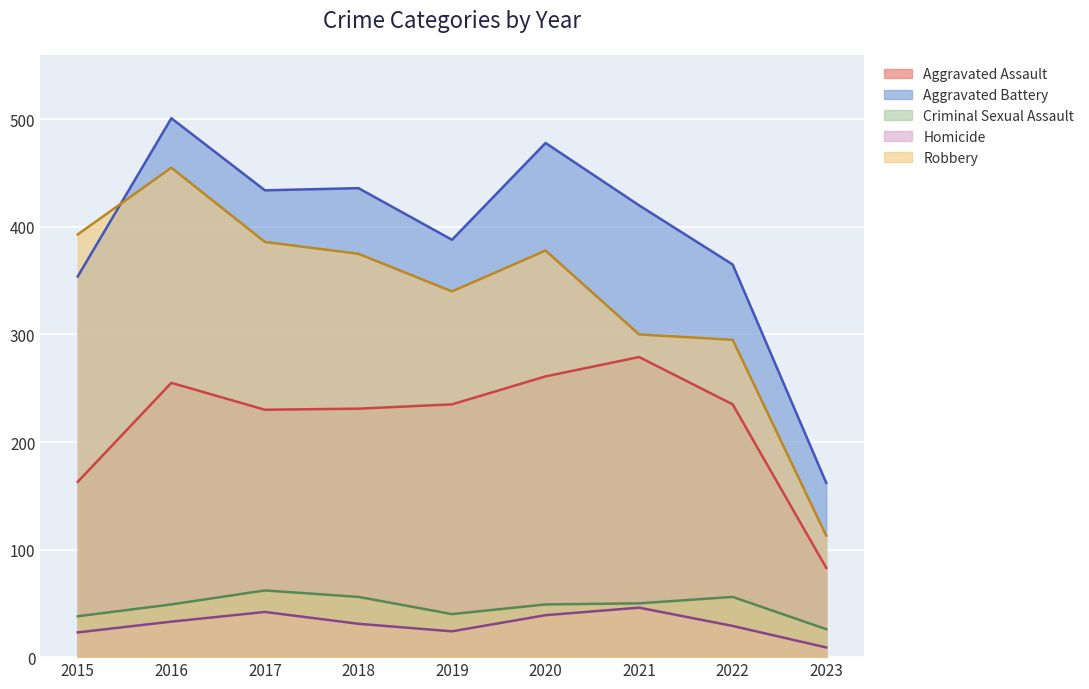

Where is the first local maximum for Robbery?

2016